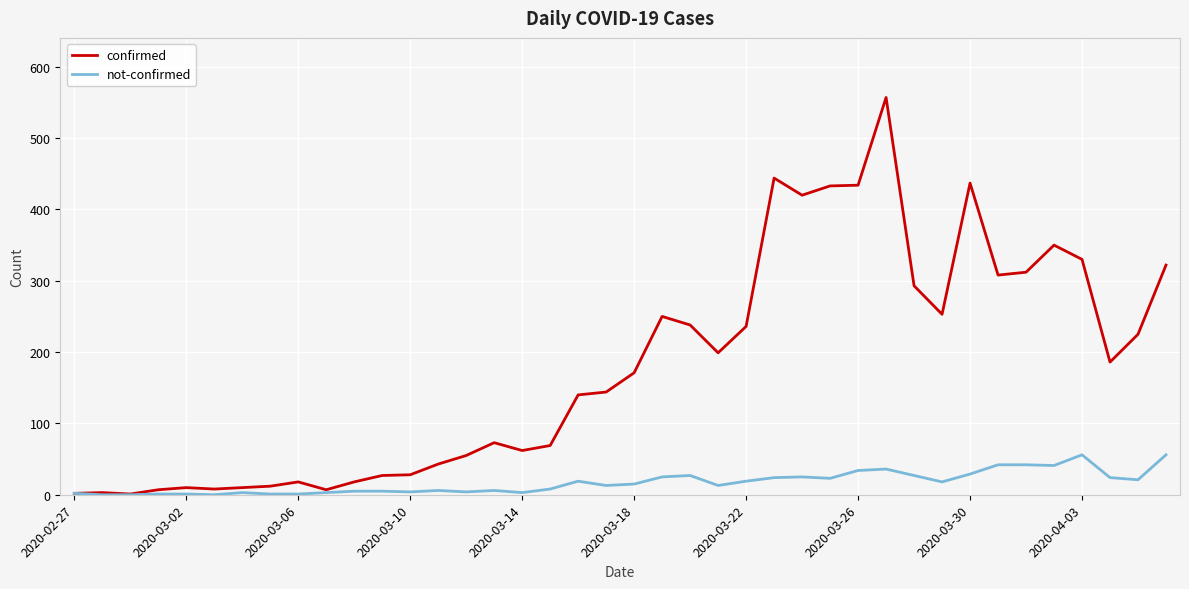

What is the average value of the not-confirmed series?

17